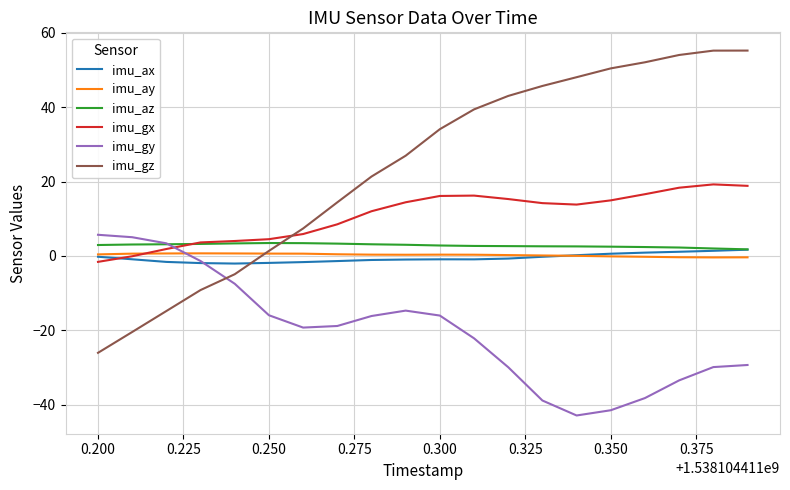

True or false: imu_gz and imu_gx cross at least once.

True